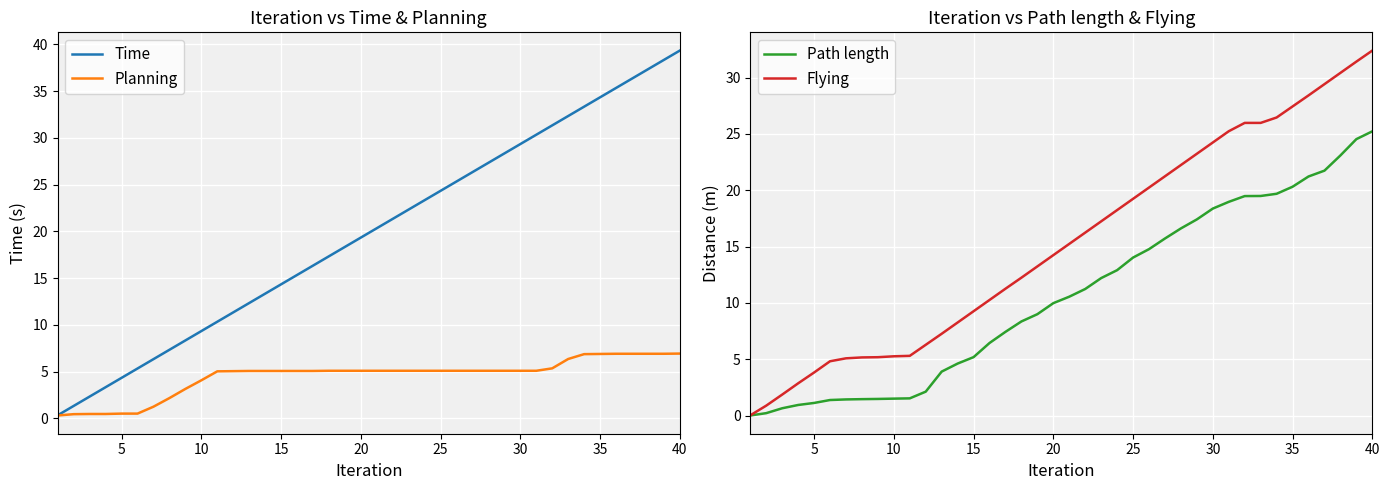

The Flying series shows 57.9 at 40. True or false?

False